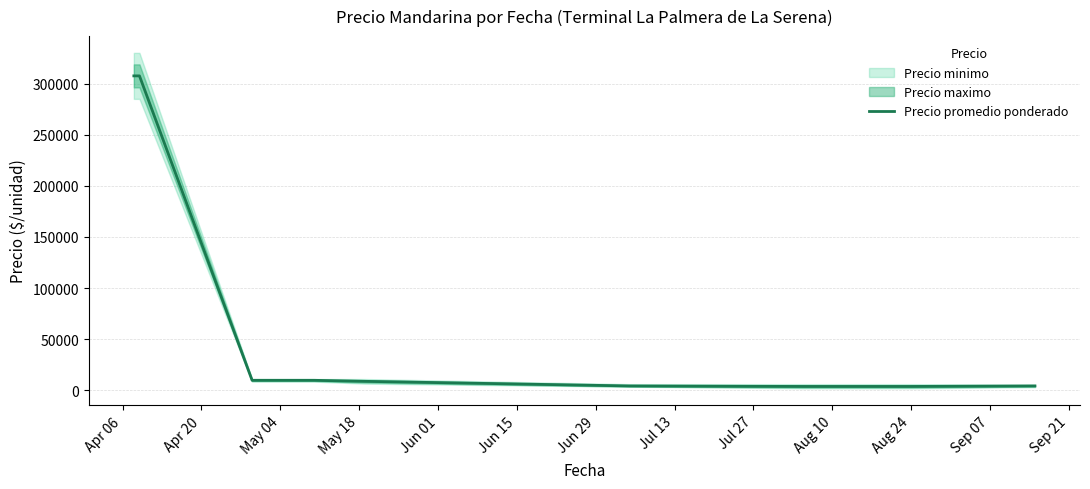

Between Jul 27 and Jun 29, which is larger?

Jun 29